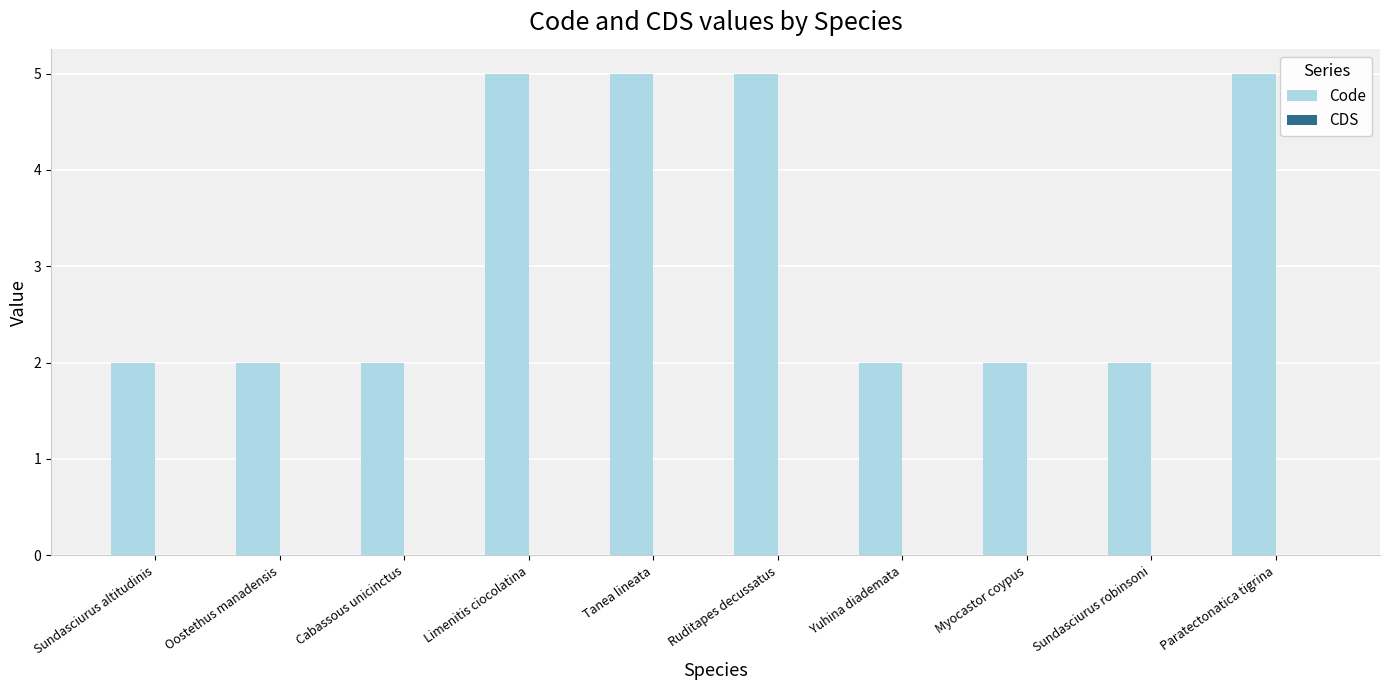

What is the maximum value shown in the chart?

5